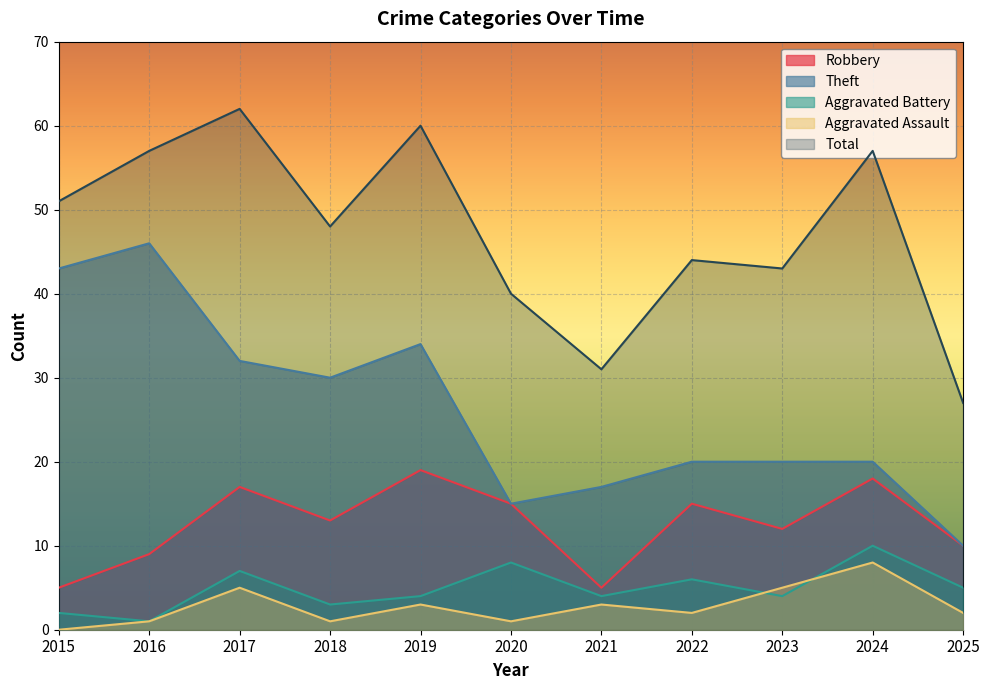

What is the maximum value for Theft?

46